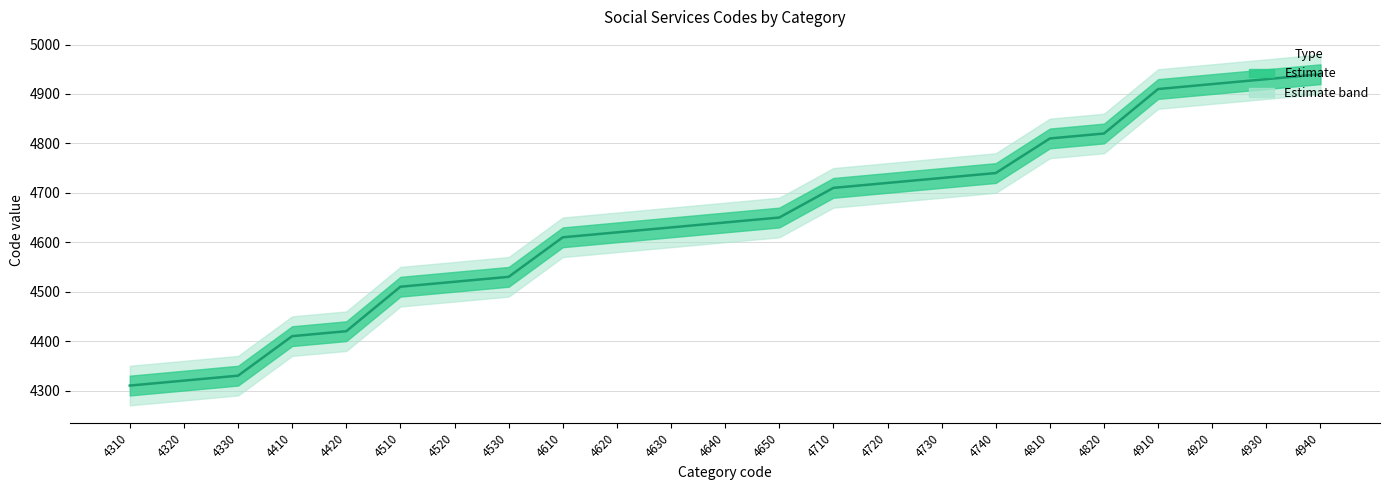

Which category has the lowest value across all series?

4310